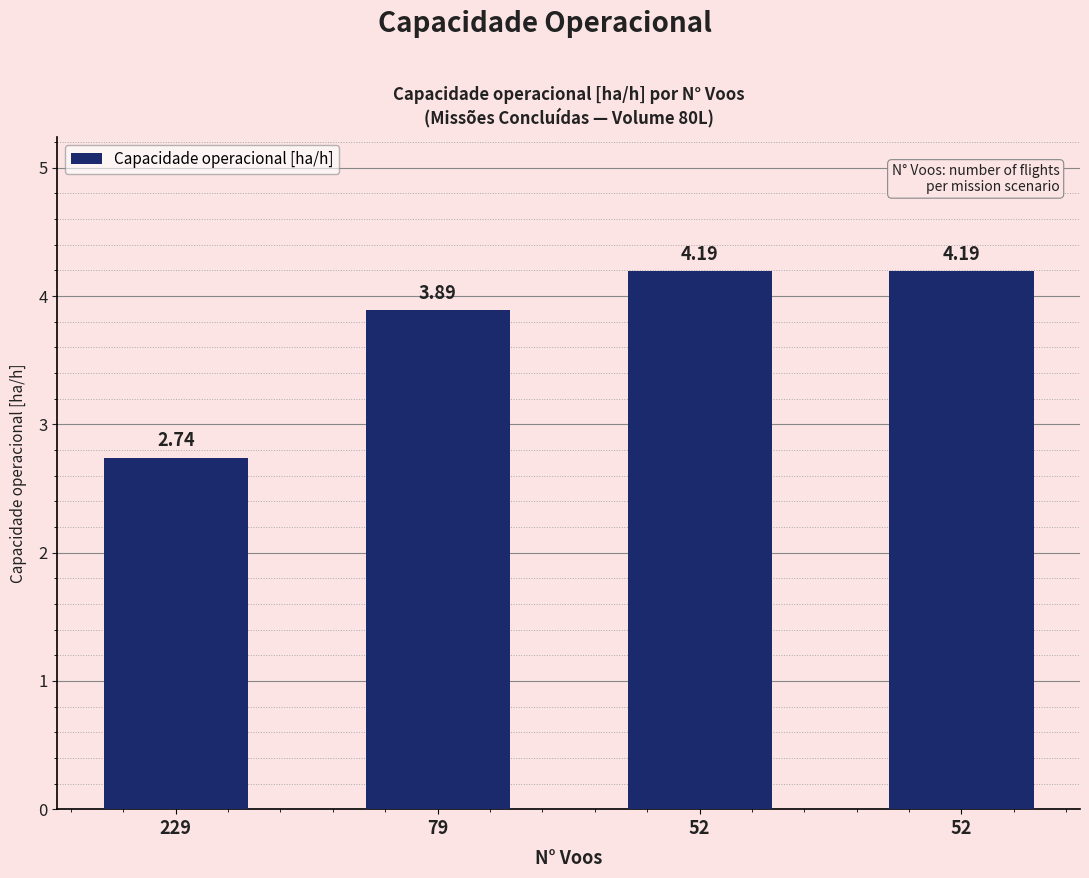

What is the sum of all values?

15.0